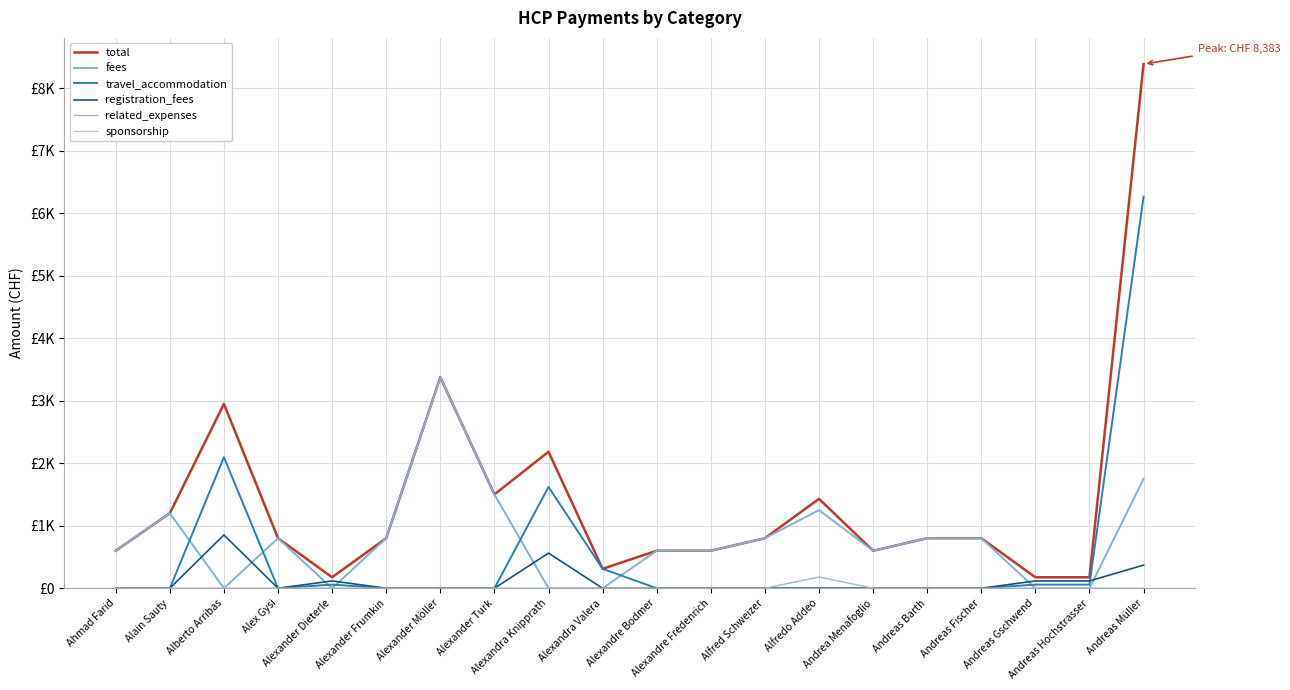

Is this an area chart (filled region under the line)?

No